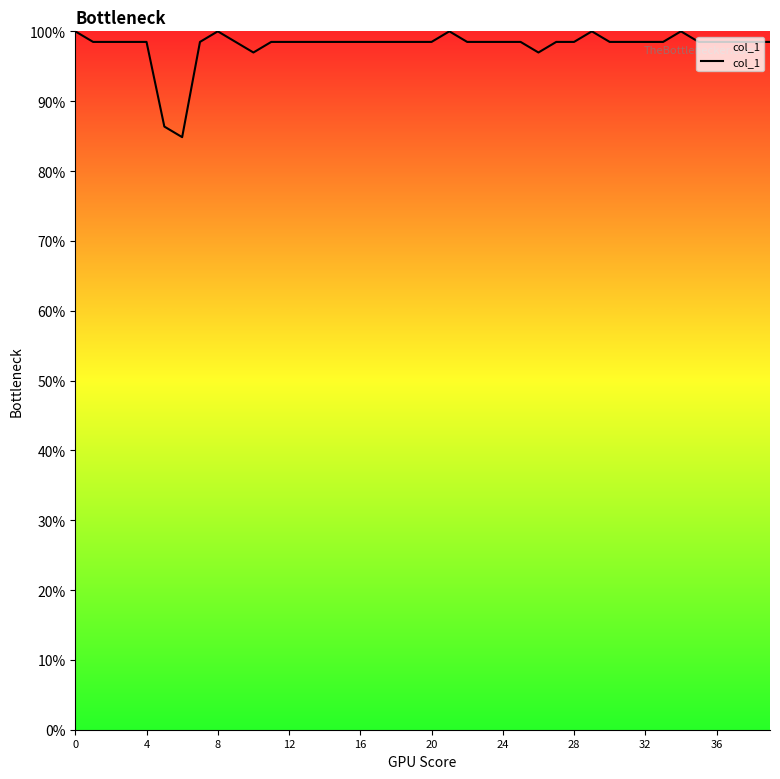

Is this an area chart (filled region under the line)?

Yes